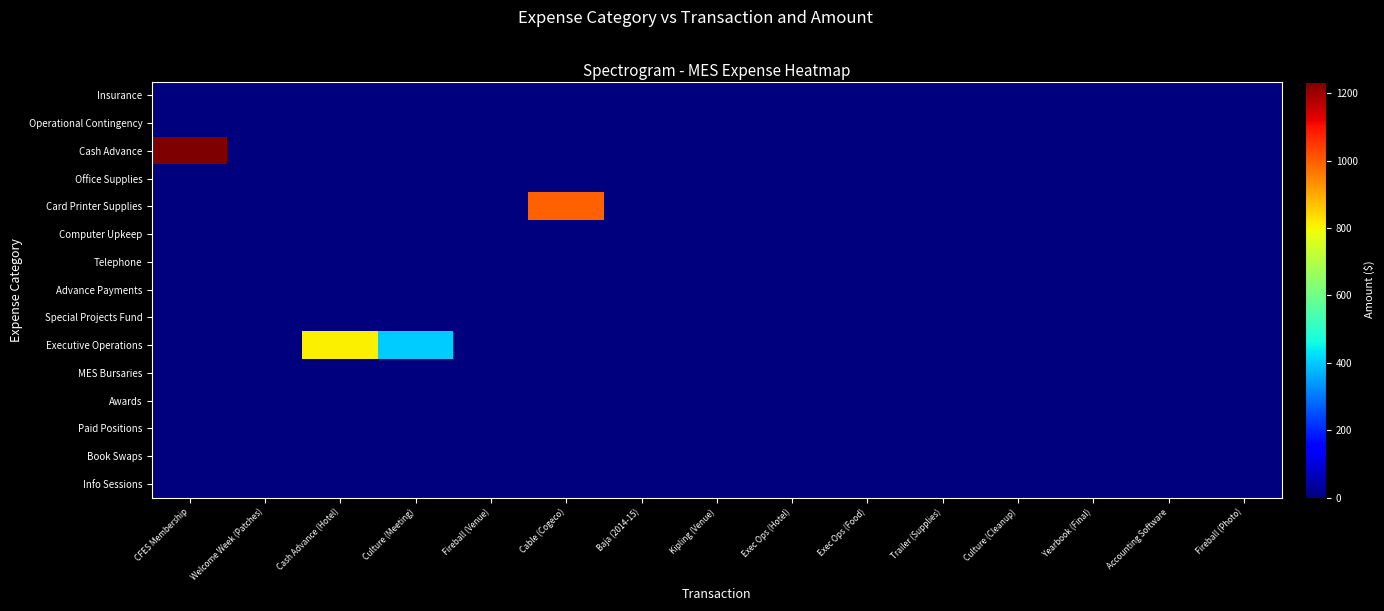

Which has a higher value, Kipling (Venue) or Fireball (Photo)?

Kipling (Venue)